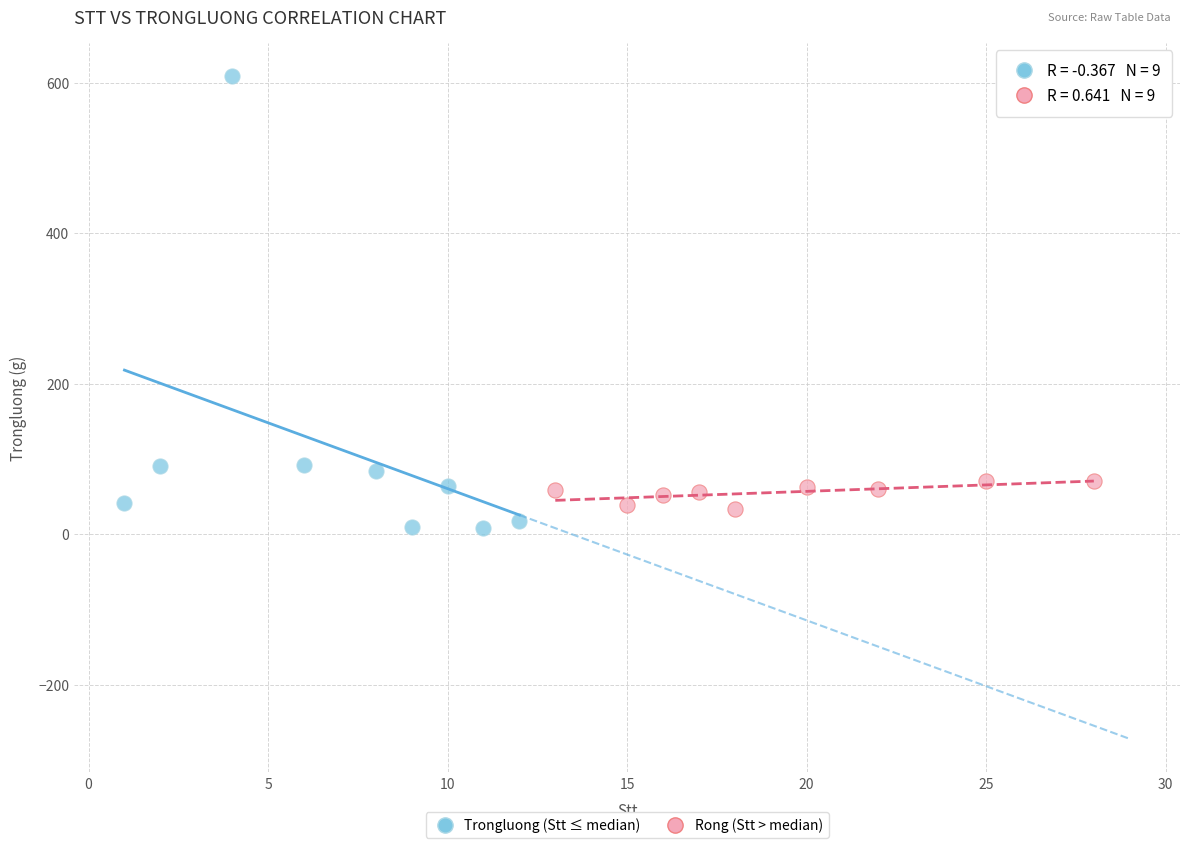

Which series reaches the minimum Y coordinate?

Trongluong (Stt ≤ median)